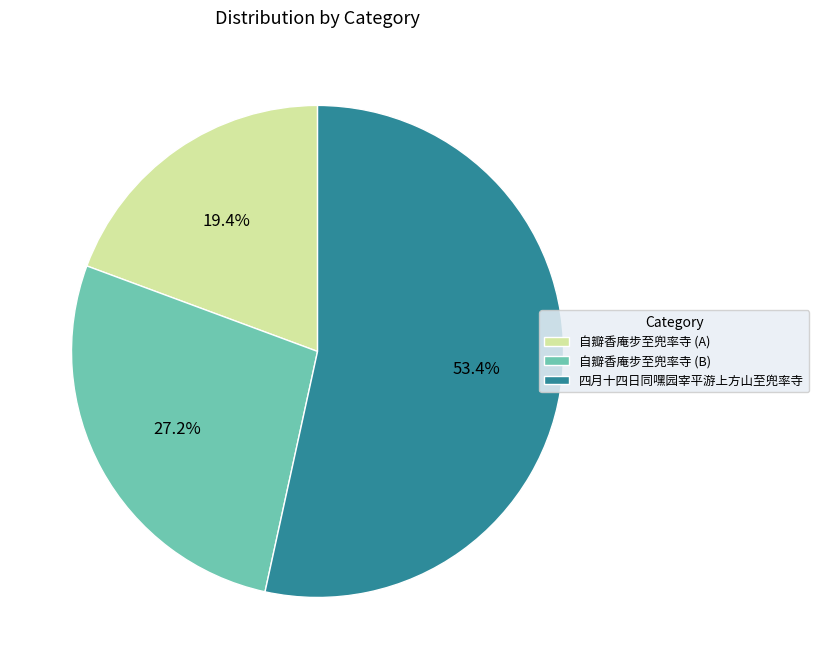

Which category has the smallest portion of the pie?

自瓣香庵步至兜率寺 (A)